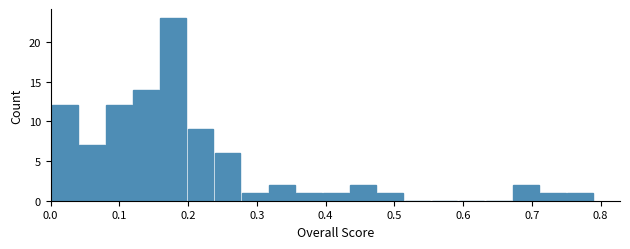

Around what value on the x-axis is the tallest bar? Give the approximate position of its centre, as read against the axis.

0.18